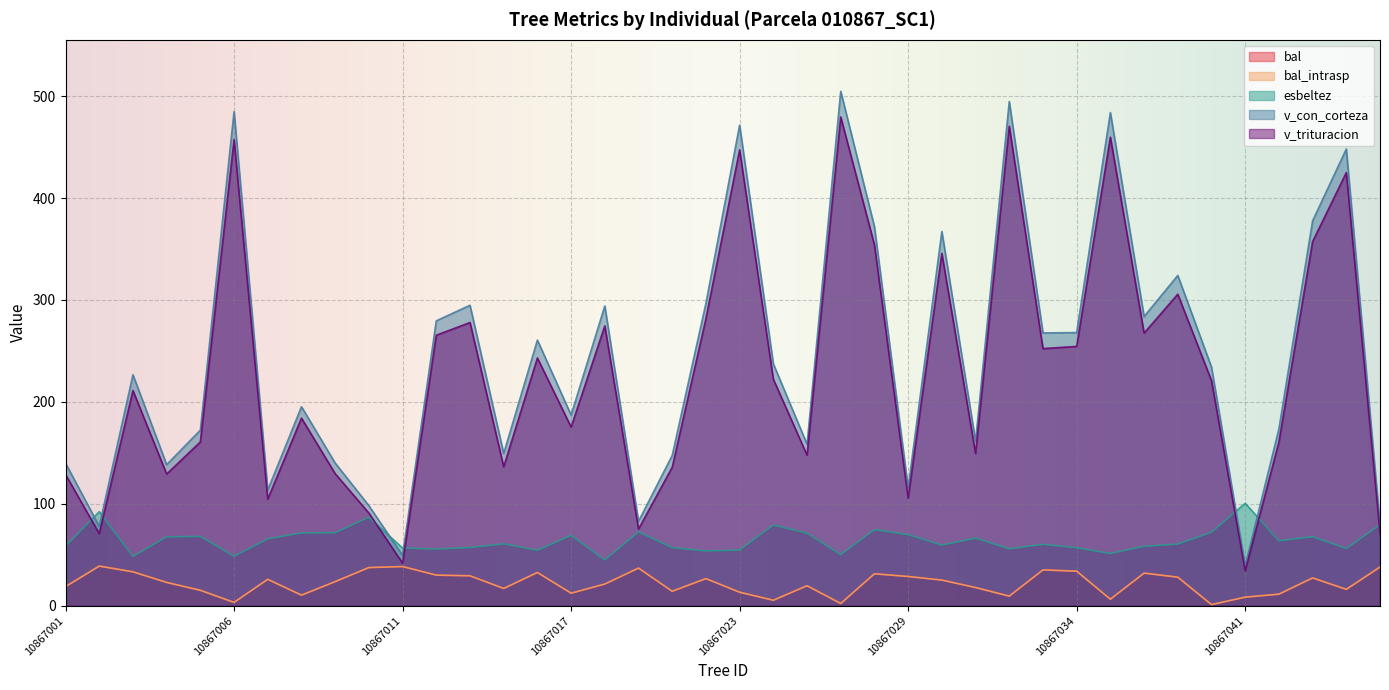

Where is the first local minimum for v_trituracion?

10867002